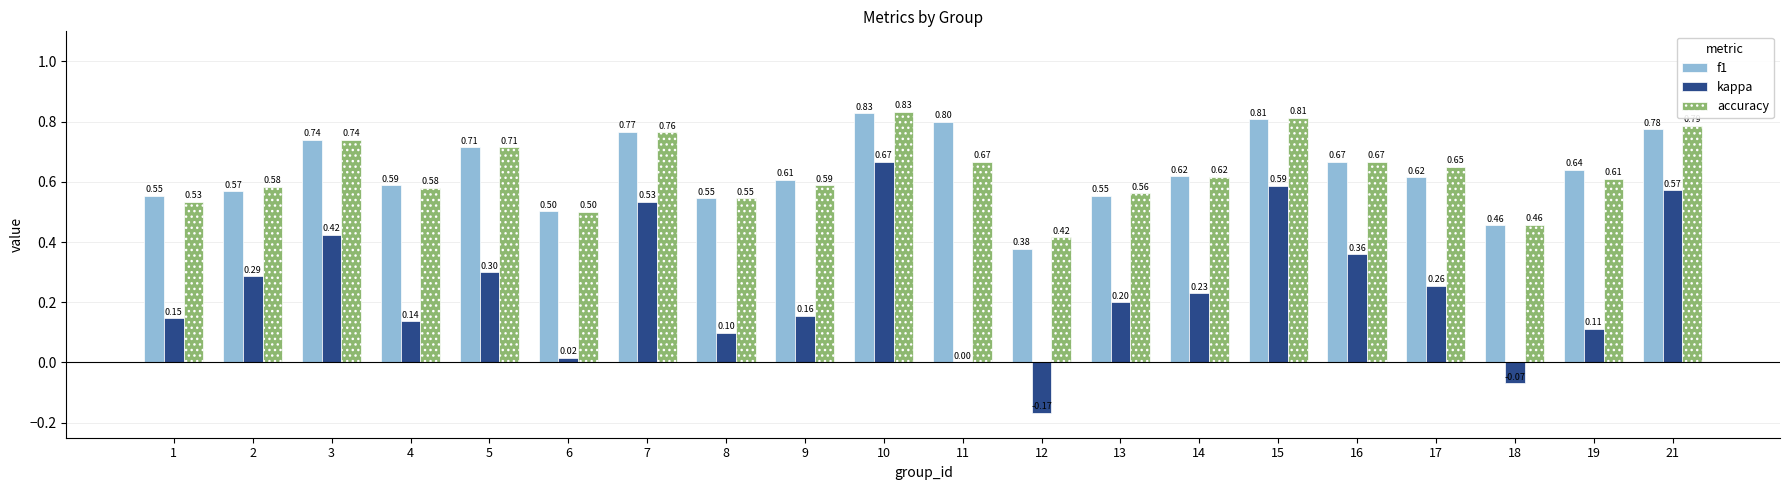

Between 17 and 21, which series saw the biggest shift?

kappa